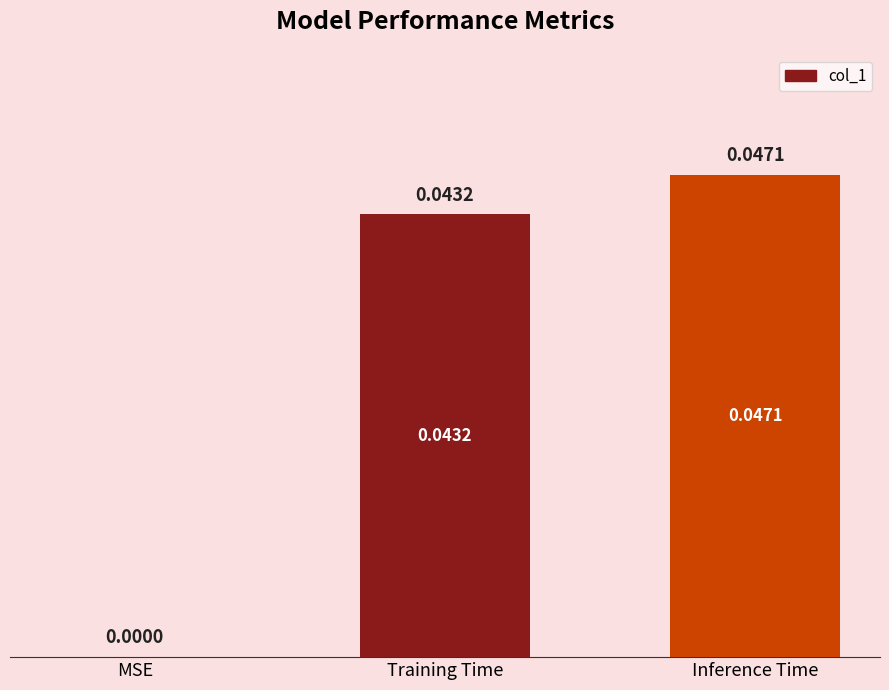

The chart shows a value of 0.0 at Inference Time. True or false?

True